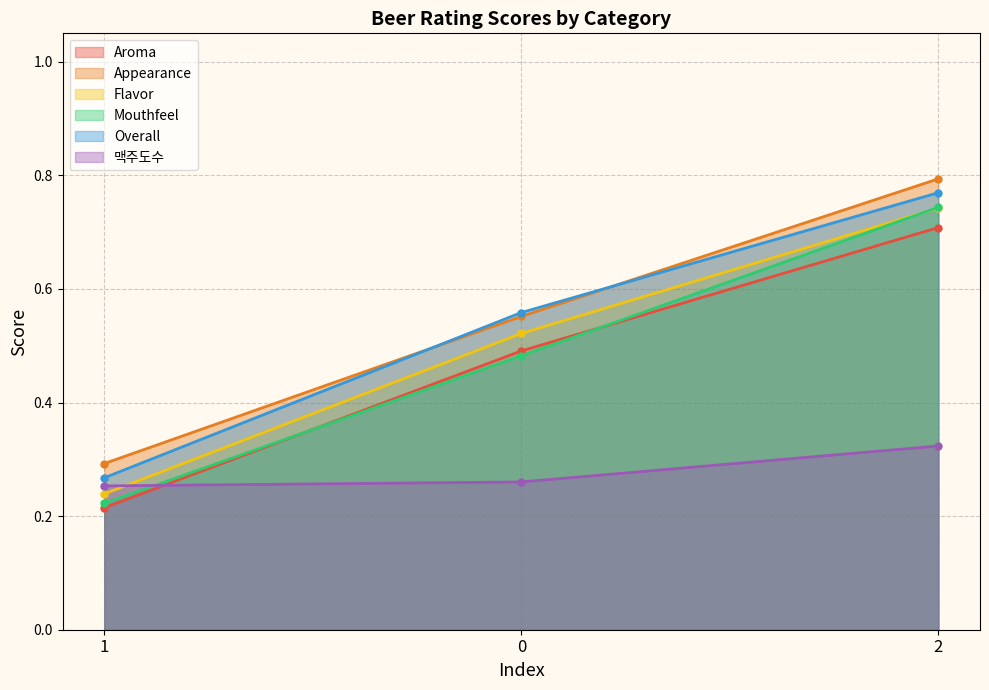

Read the Flavor value at 1.

0.2